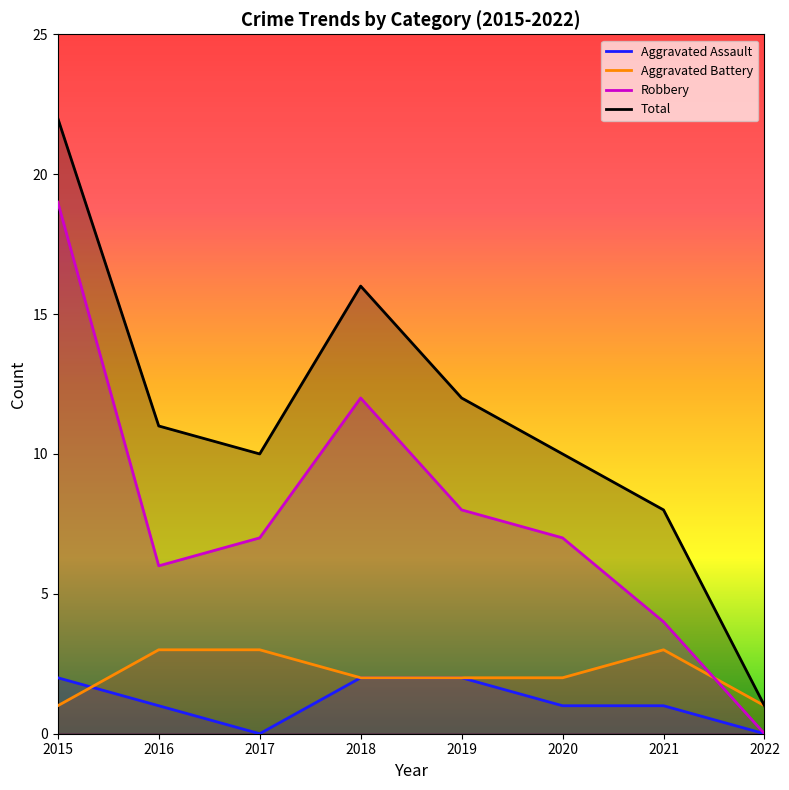

True or false: Aggravated Battery has more than 2 interior local peaks.

False